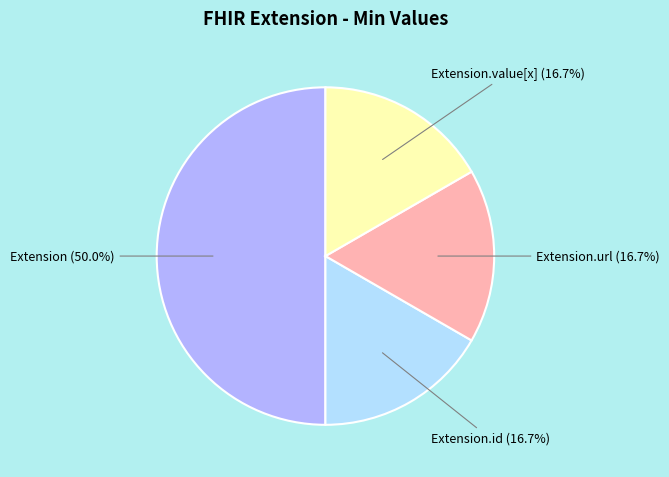

Approximately how many times larger is the value at Extension.value[x] compared to Extension.id?

1.0